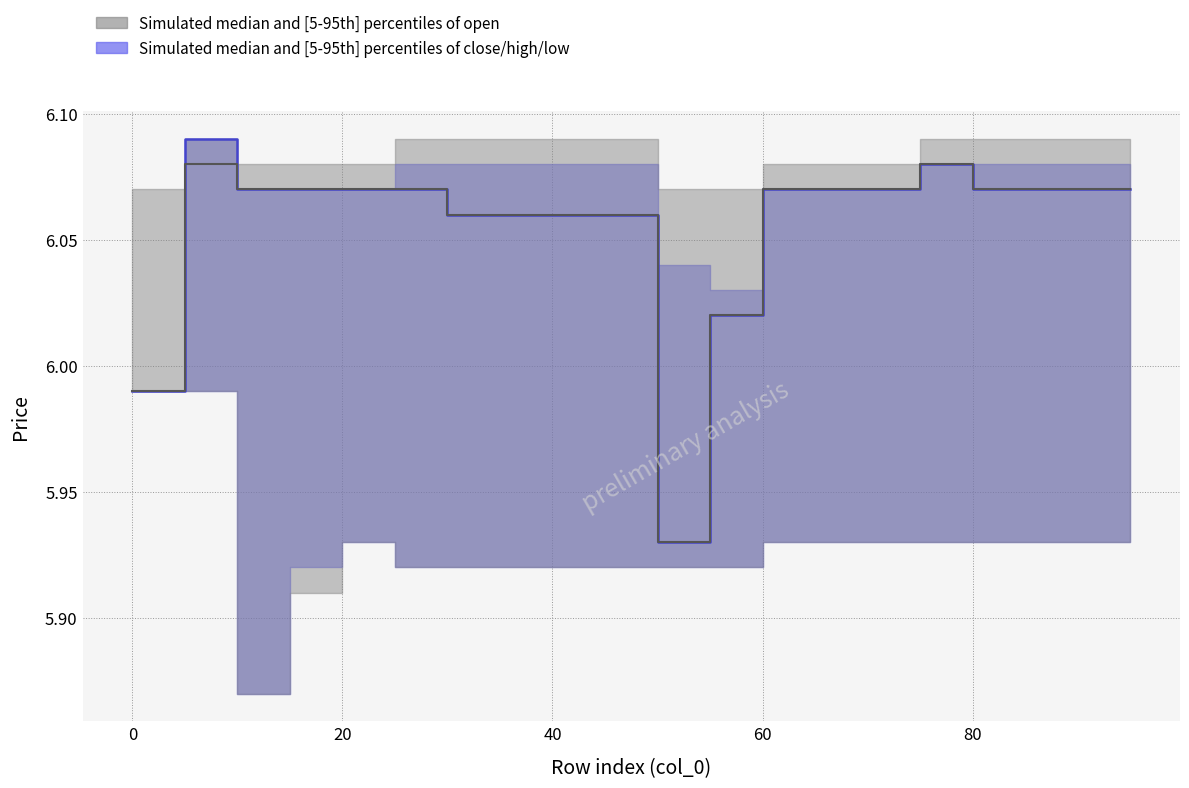

What is the difference between the highest and lowest values at 65?

0.2